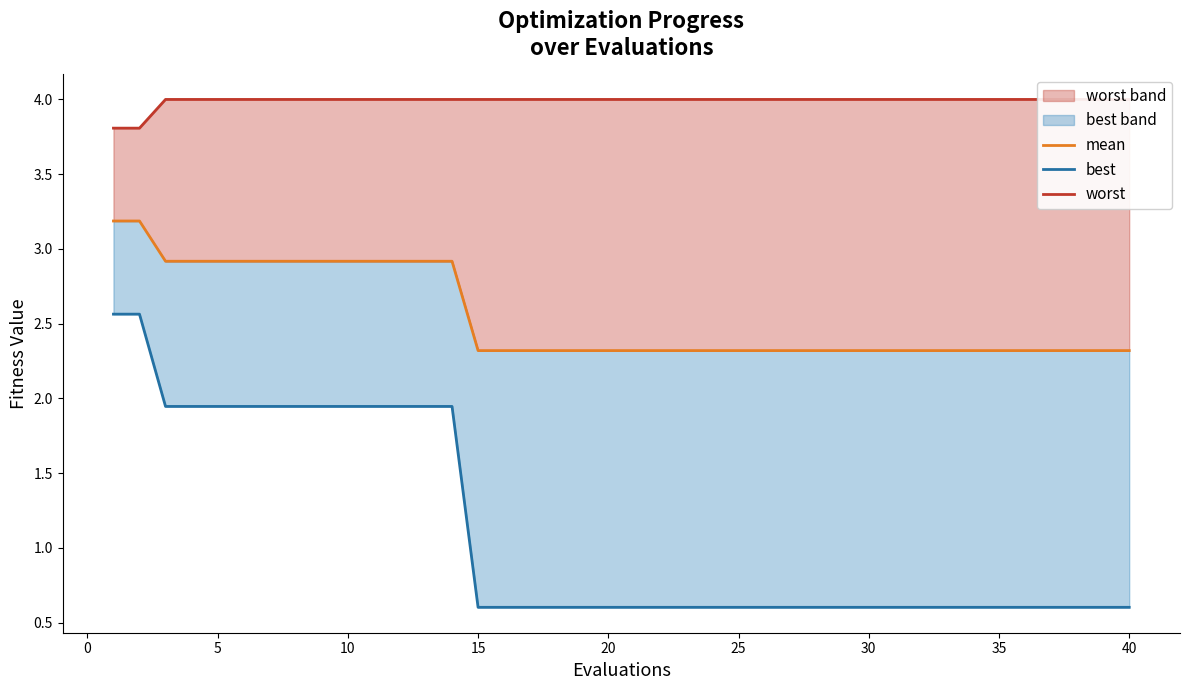

What is the highest value of the mean series?

3.2